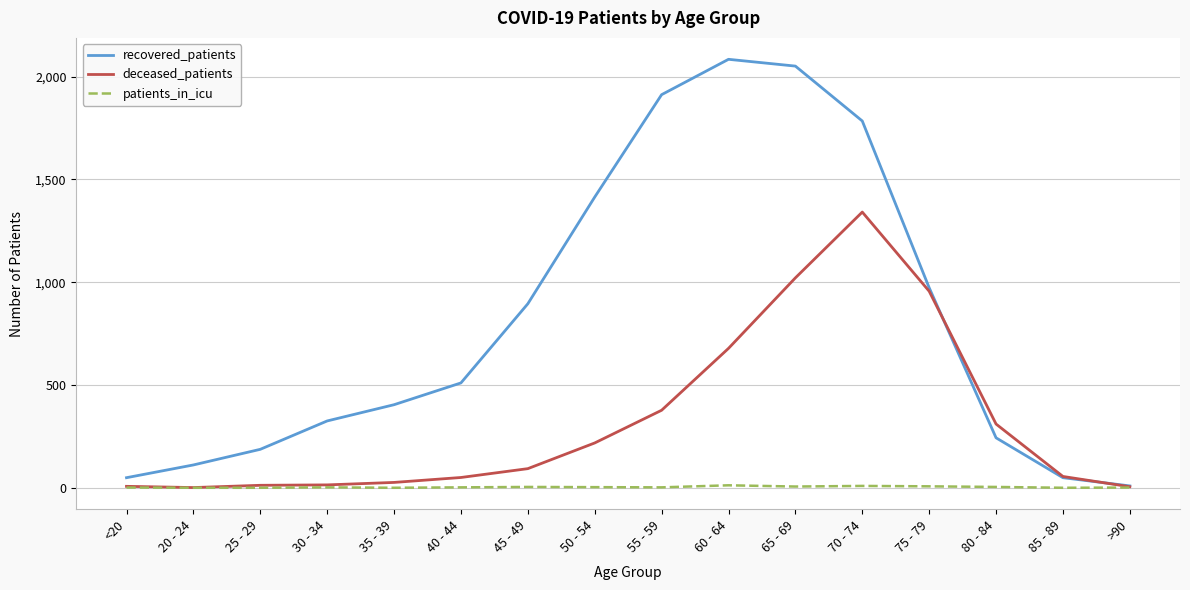

What is the maximum value for patients_in_icu?

12